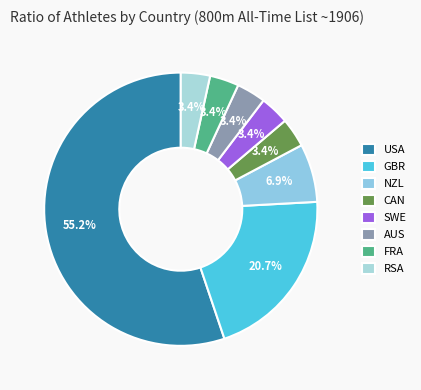

How many segments does this pie chart have?

8